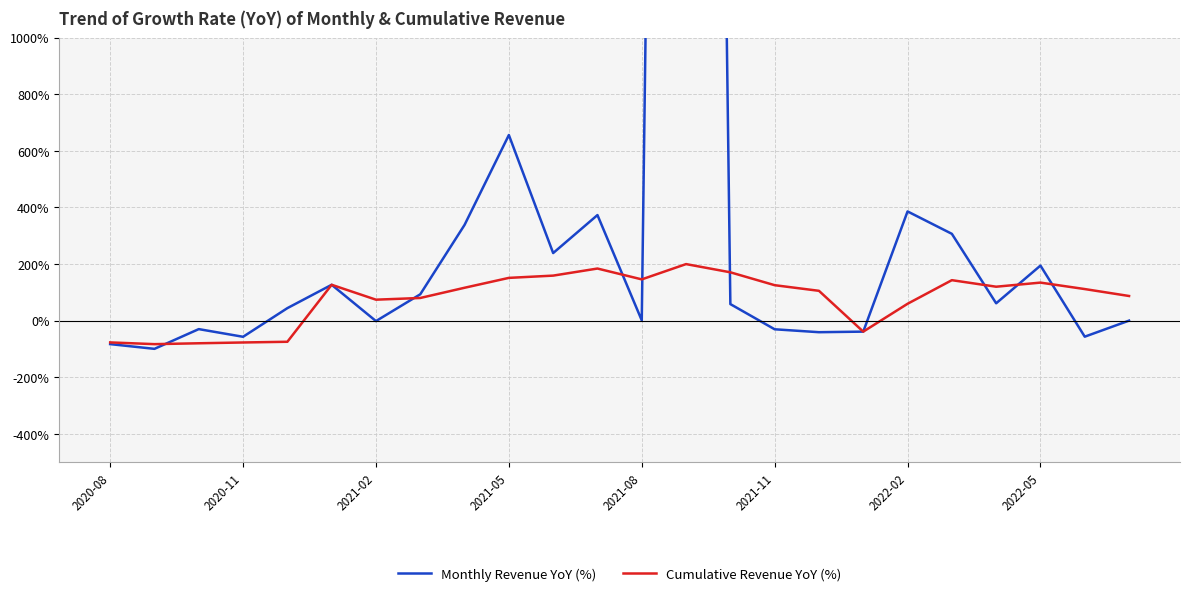

How many lines are shown in the chart?

2